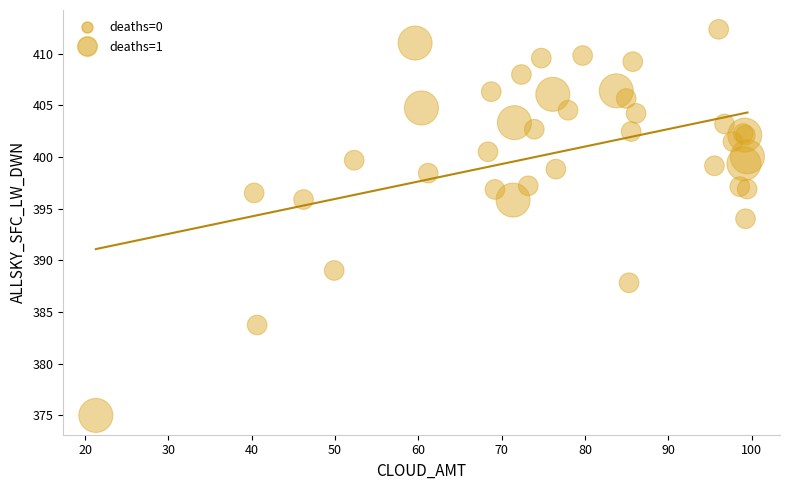

What Y value in the scatter plot is closest to 393?

394.0